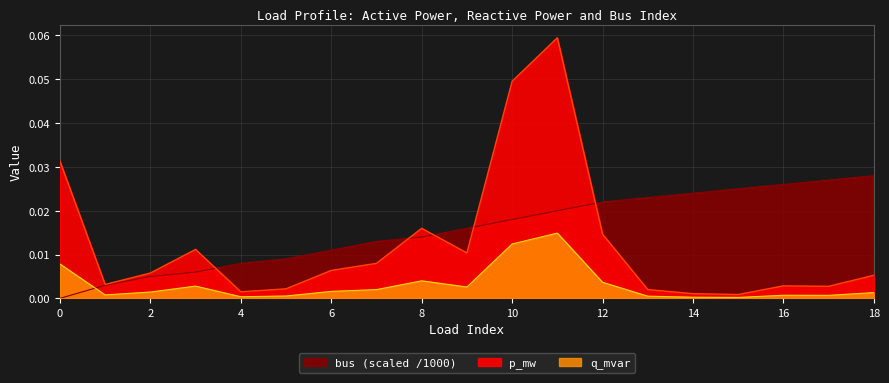

Rank the series at 12 from lowest to highest value.

q_mvar, p_mw, bus